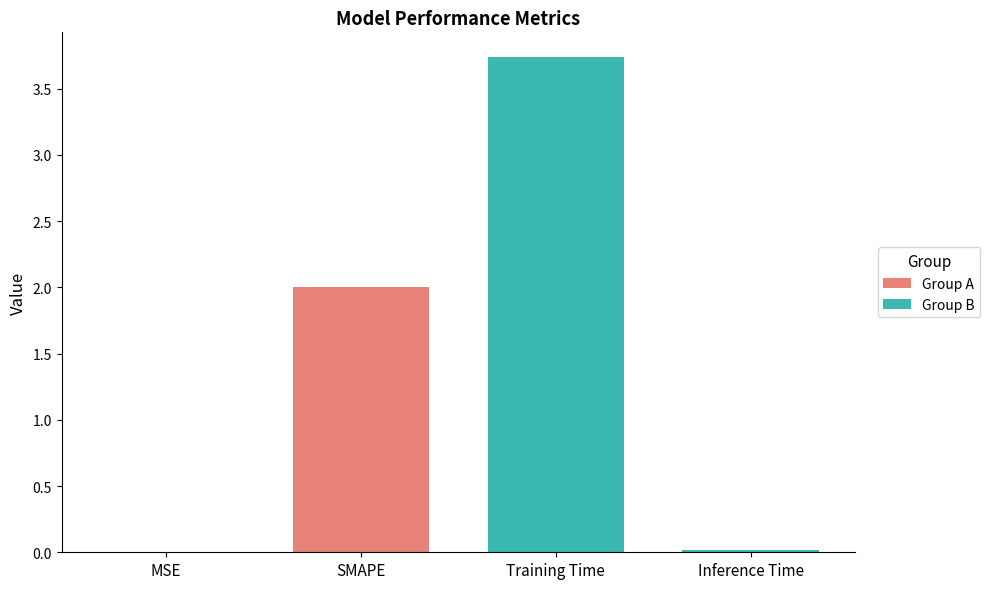

True or false: the data shows 0.0 at Inference Time.

True